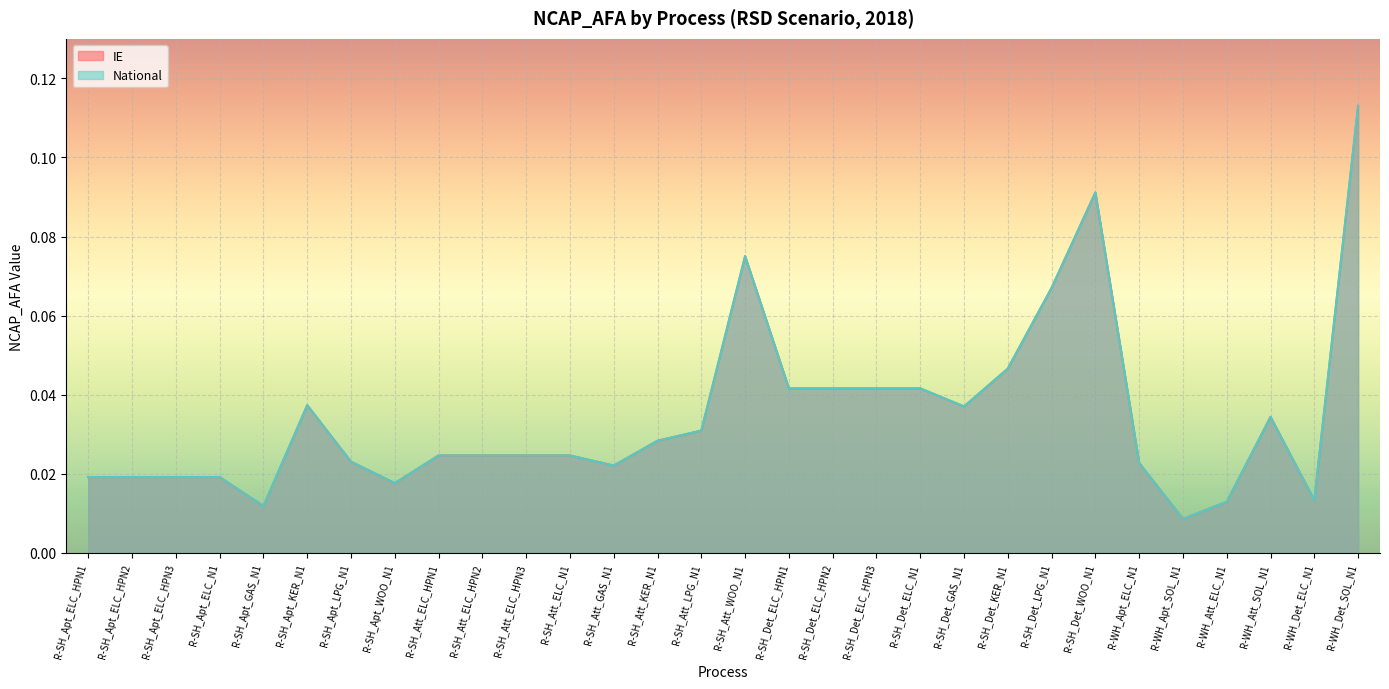

What is the label of the 4th point from the right?

R-WH_Att_ELC_N1